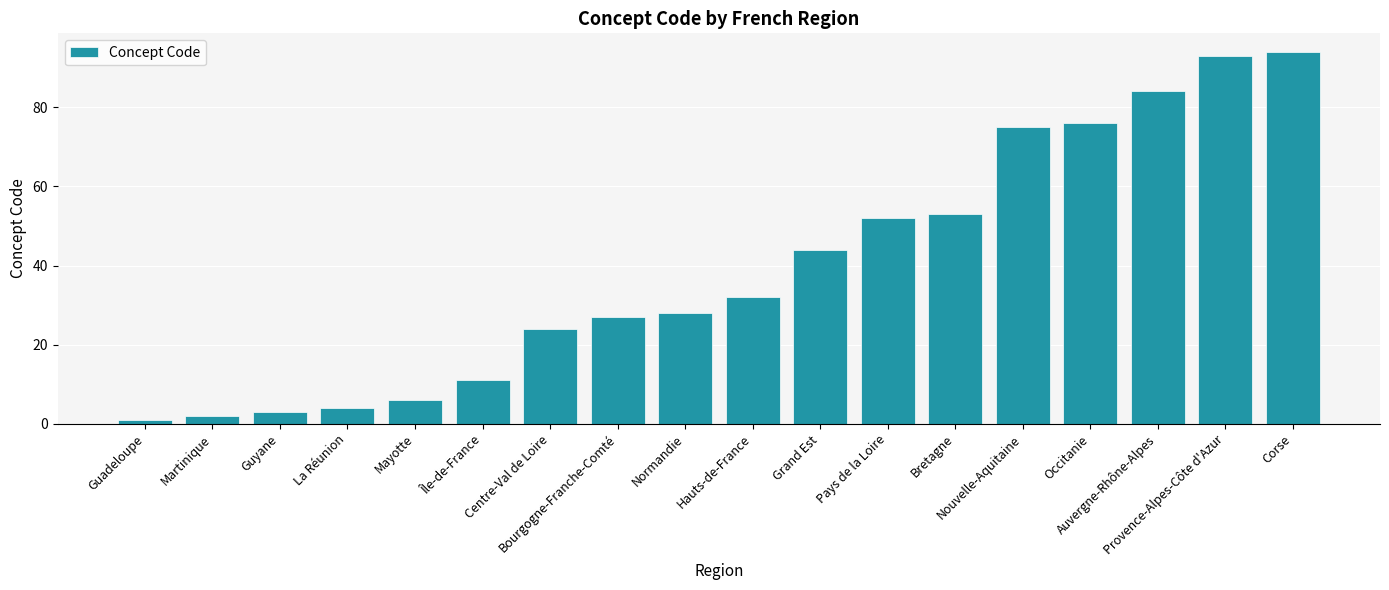

Count the number of data series in this chart.

1